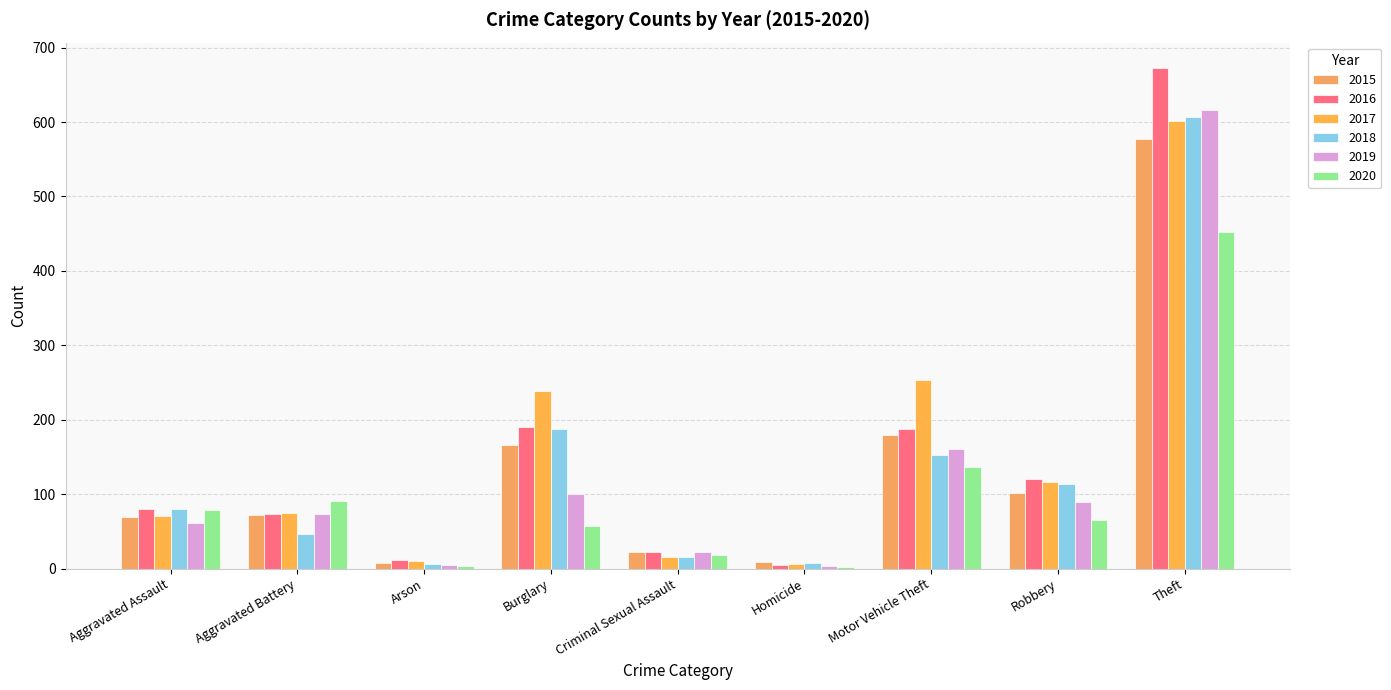

What is the value of the 2020 bar at the 1st from the left?

79